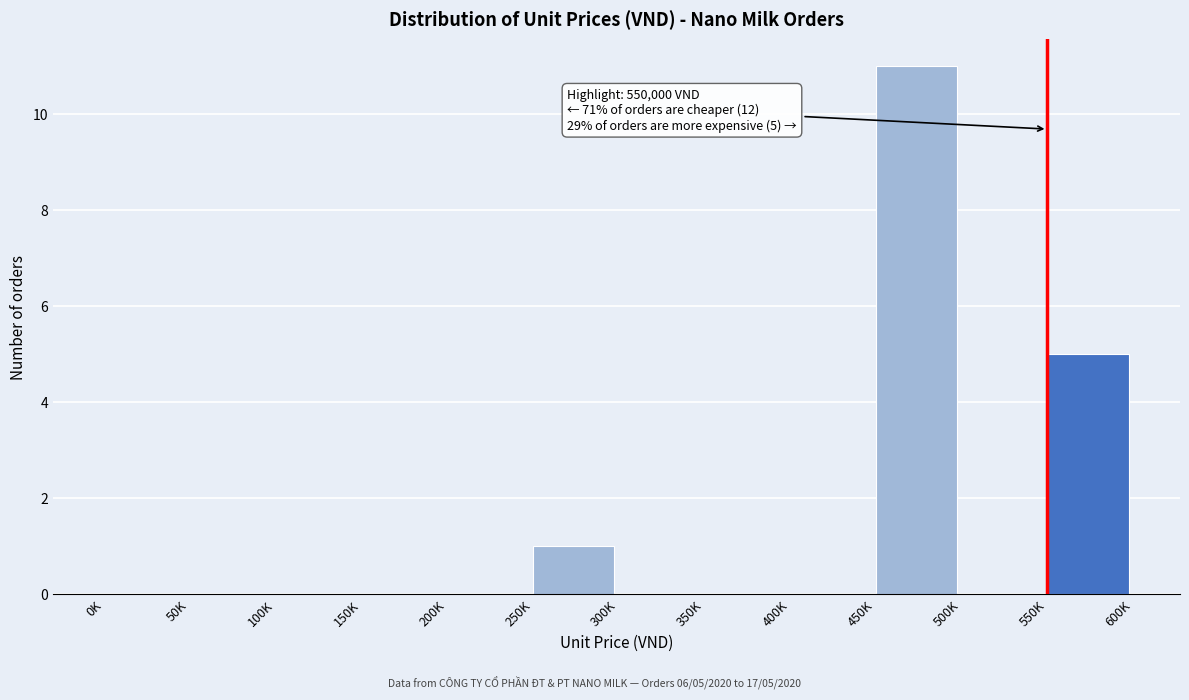

Reading left to right, list all the values displayed in this chart.

0K=0	50K=0	100K=0	150K=0	200K=0	250K=1	300K=0	350K=0	400K=0	450K=11	500K=0	550K=5